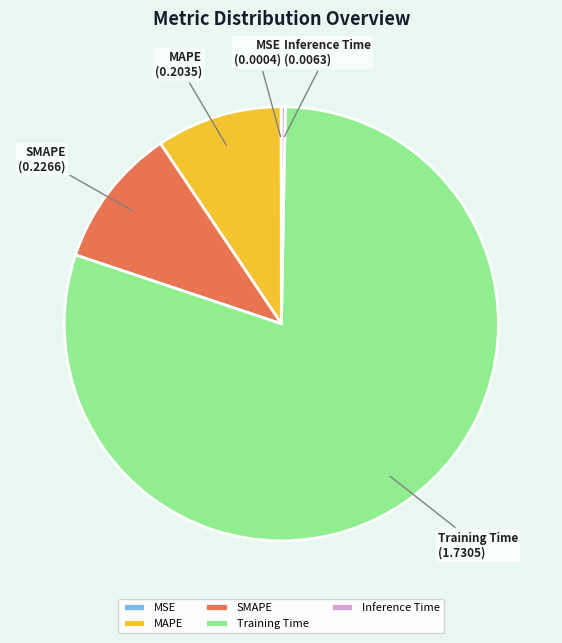

Which has a higher value, Training Time or Inference Time?

Training Time